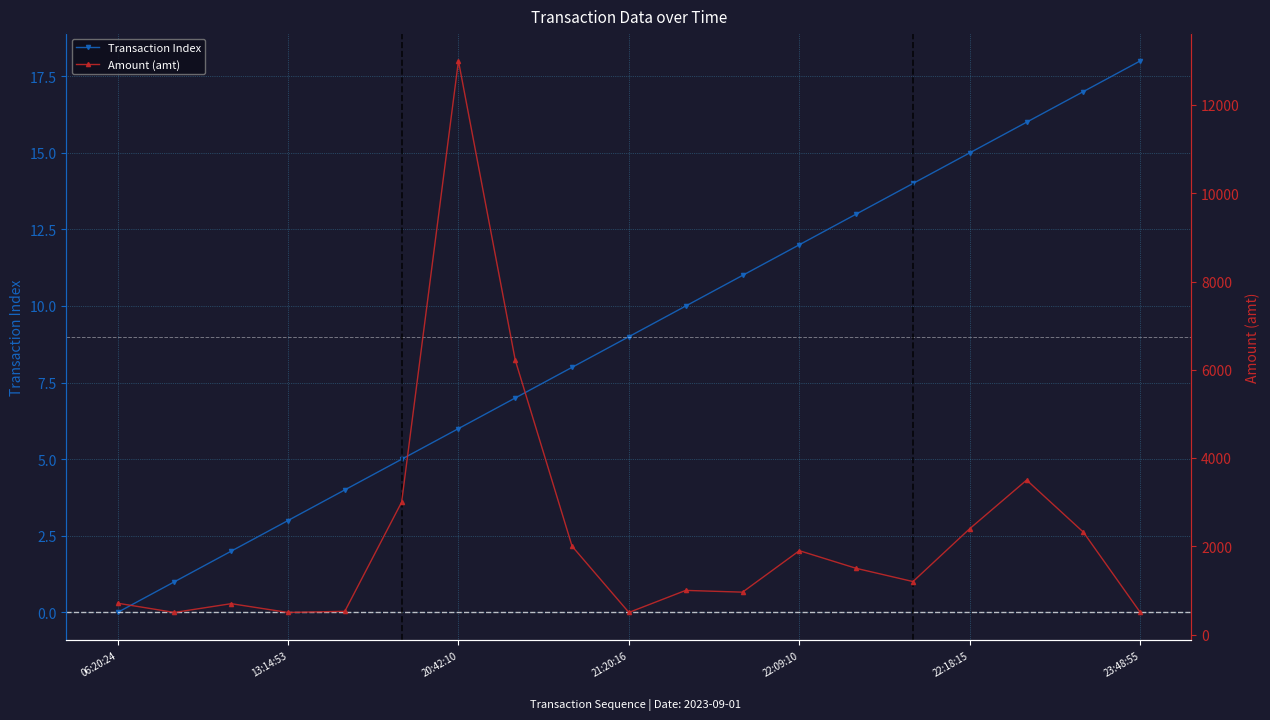

What is the maximum value for Transaction Index?

18